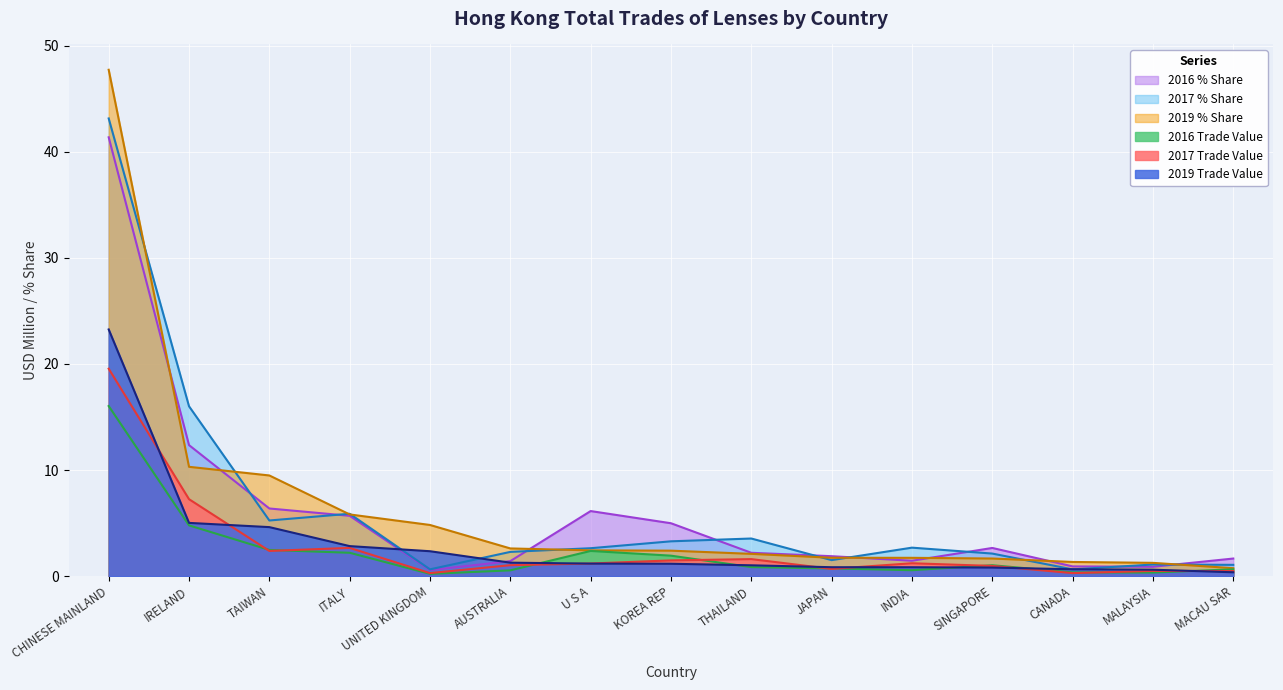

Reading right to left, what are all the values shown in this chart?

2016 Trade Value: MACAU SAR=0.6	MALAYSIA=0.3	CANADA=0.4	SINGAPORE=1.0	INDIA=0.6	JAPAN=0.7	THAILAND=0.9	KOREA REP=1.9	U S A=2.4	AUSTRALIA=0.6	UNITED KINGDOM=0.2	ITALY=2.2	TAIWAN=2.5	IRELAND=4.8	CHINESE MAINLAND=16.0
2016 % Share: MACAU SAR=1.7	MALAYSIA=0.9	CANADA=0.9	SINGAPORE=2.7	INDIA=1.5	JAPAN=1.9	THAILAND=2.2	KOREA REP=5.0	U S A=6.1	AUSTRALIA=1.4	UNITED KINGDOM=0.6	ITALY=5.7	TAIWAN=6.4	IRELAND=12.4	CHINESE MAINLAND=41.4
2017 Trade Value: MACAU SAR=0.5	MALAYSIA=0.5	CANADA=0.3	SINGAPORE=1.0	INDIA=1.2	JAPAN=0.7	THAILAND=1.6	KOREA REP=1.5	U S A=1.2	AUSTRALIA=1.0	UNITED KINGDOM=0.3	ITALY=2.7	TAIWAN=2.4	IRELAND=7.3	CHINESE MAINLAND=19.5
2017 % Share: MACAU SAR=1.1	MALAYSIA=1.1	CANADA=0.6	SINGAPORE=2.1	INDIA=2.7	JAPAN=1.5	THAILAND=3.5	KOREA REP=3.3	U S A=2.6	AUSTRALIA=2.3	UNITED KINGDOM=0.6	ITALY=5.9	TAIWAN=5.2	IRELAND=16.0	CHINESE MAINLAND=43.1
2019 Trade Value: MACAU SAR=0.4	MALAYSIA=0.6	CANADA=0.7	SINGAPORE=0.8	INDIA=0.8	JAPAN=0.8	THAILAND=1.0	KOREA REP=1.2	U S A=1.2	AUSTRALIA=1.3	UNITED KINGDOM=2.4	ITALY=2.8	TAIWAN=4.6	IRELAND=5.0	CHINESE MAINLAND=23.2
2019 % Share: MACAU SAR=0.8	MALAYSIA=1.3	CANADA=1.3	SINGAPORE=1.7	INDIA=1.7	JAPAN=1.7	THAILAND=2.1	KOREA REP=2.4	U S A=2.4	AUSTRALIA=2.6	UNITED KINGDOM=4.8	ITALY=5.8	TAIWAN=9.5	IRELAND=10.3	CHINESE MAINLAND=47.7